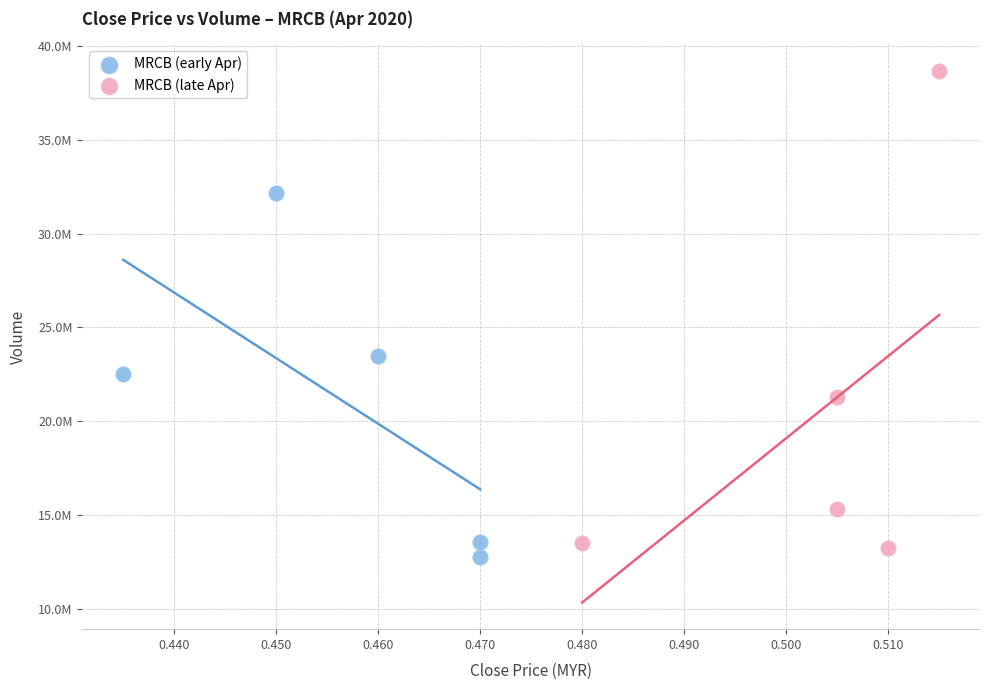

What are all the series names shown in the legend?

MRCB (early Apr), MRCB (late Apr)